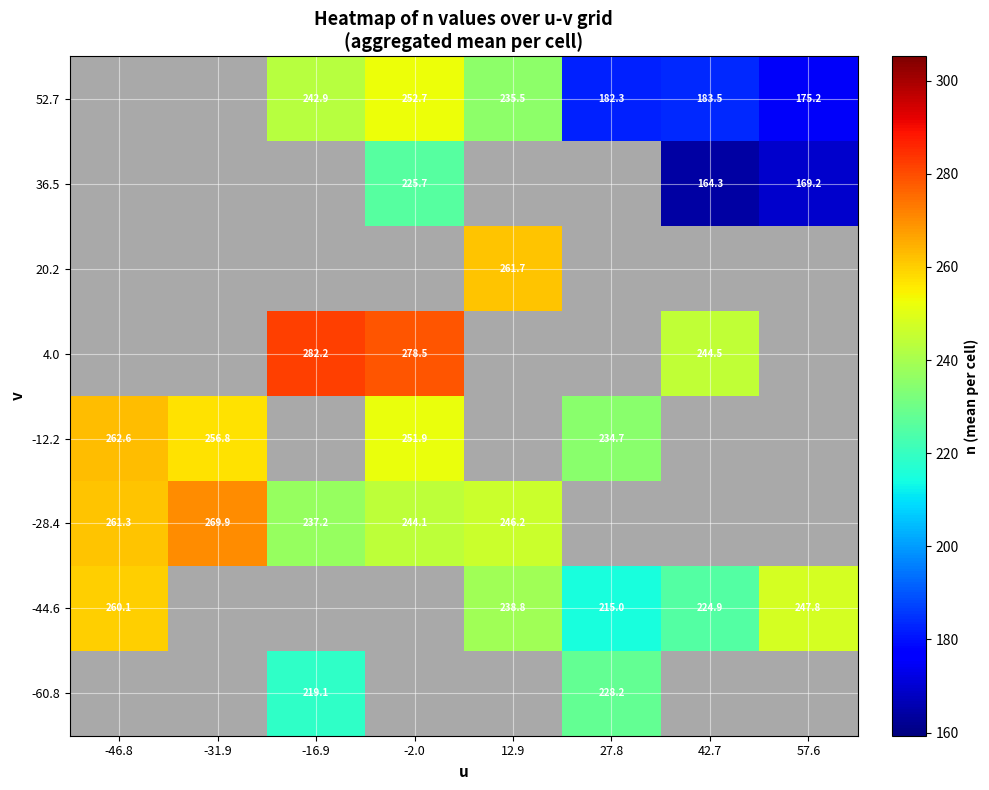

Which category has the highest value across all series?

-16.9